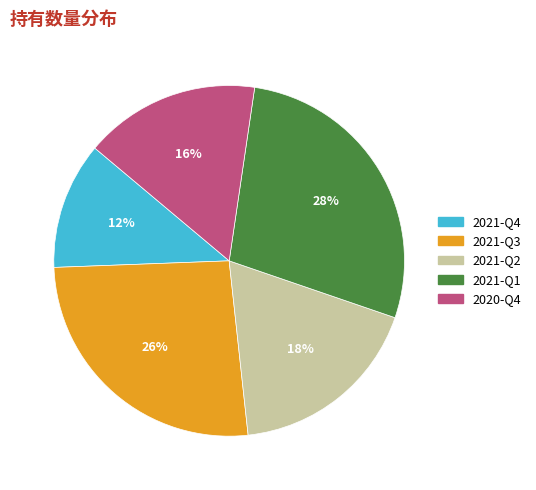

How many segments does this pie chart have?

5